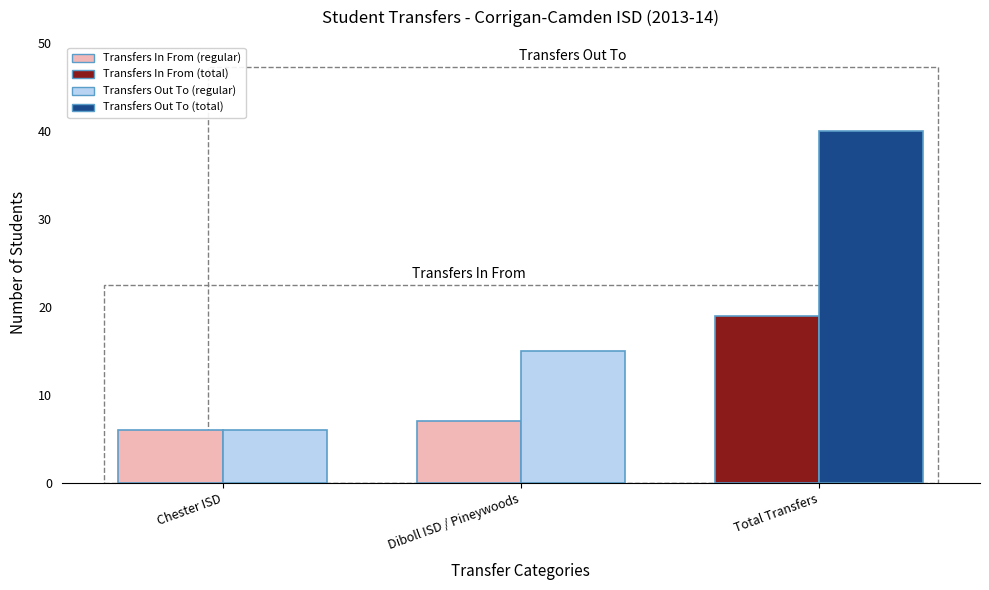

How many groups of bars are there?

3